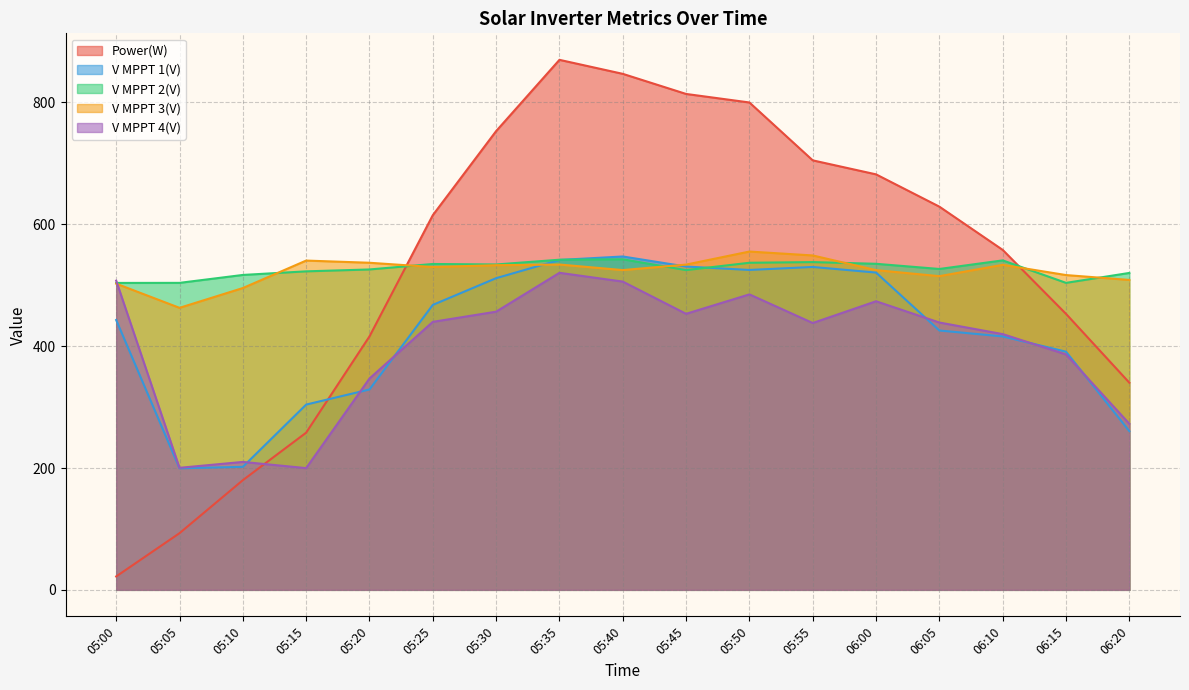

After their last crossing, which series has the higher values: Power(W) or V MPPT 1(V)?

Power(W)